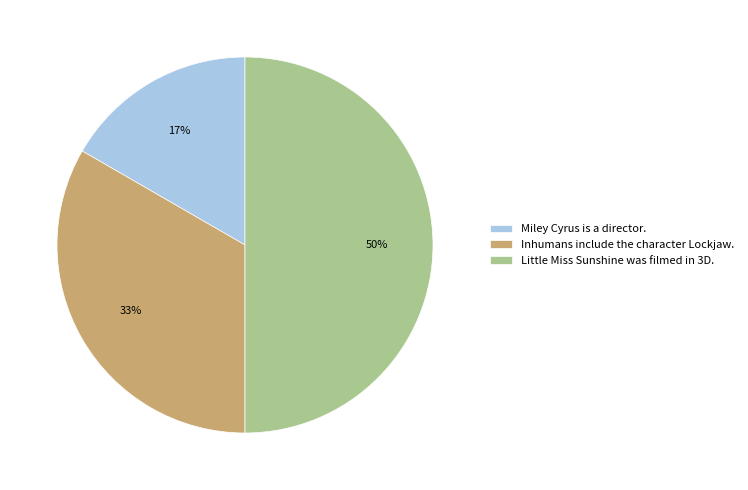

To the nearest percent, what is the combined percentage of Little Miss Sunshine was filmed in 3D. and Inhumans include the character Lockjaw.?

83%